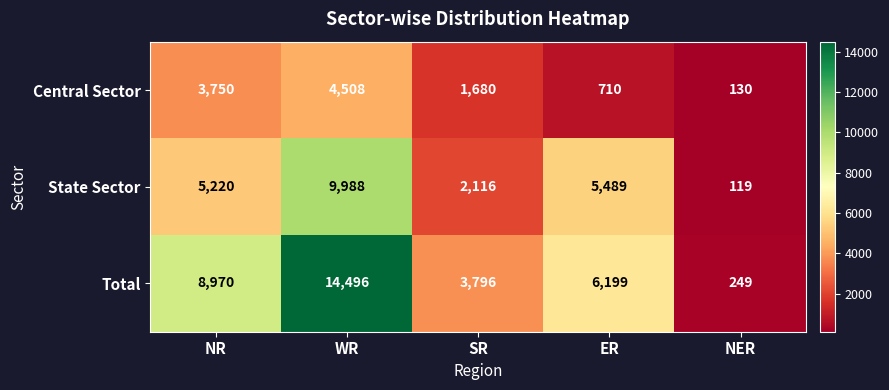

Is it true that Total equals 6199 at ER?

True